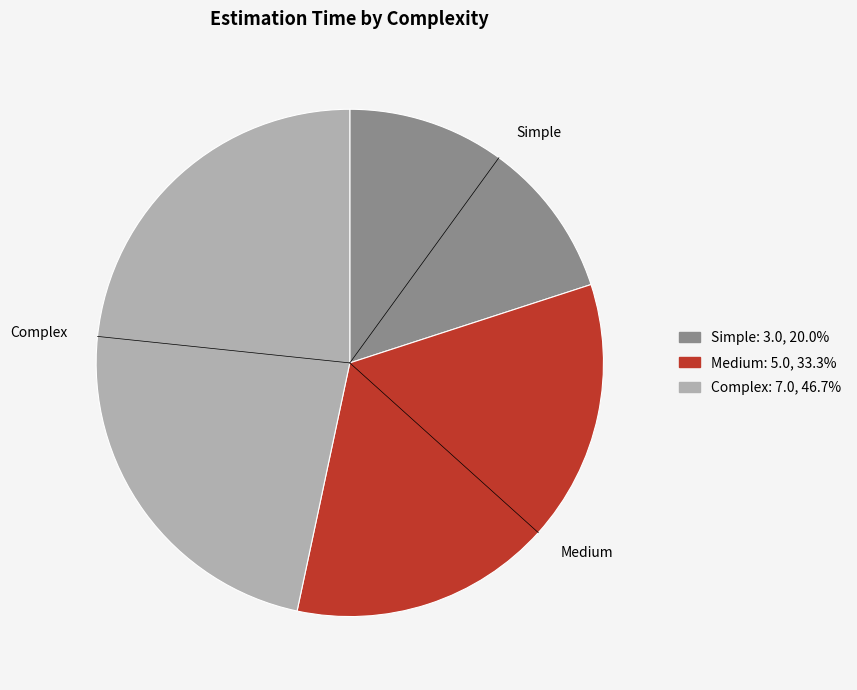

Does Complex account for over 50% of the chart?

No